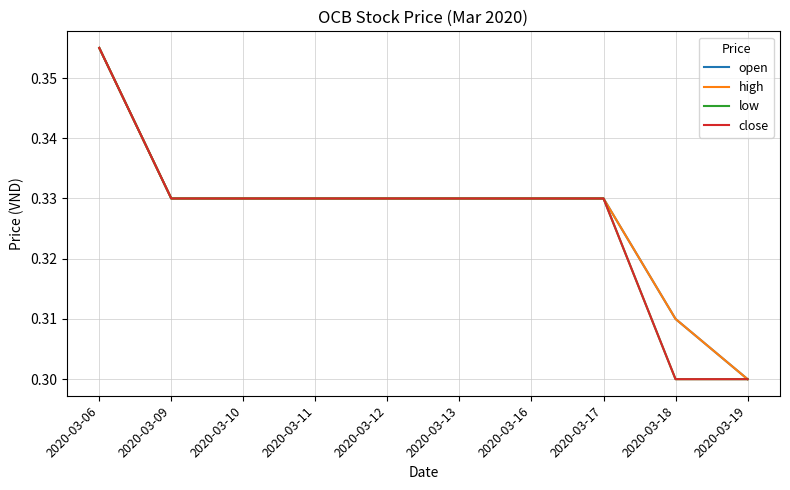

True or false: open and close intersect in this chart.

False